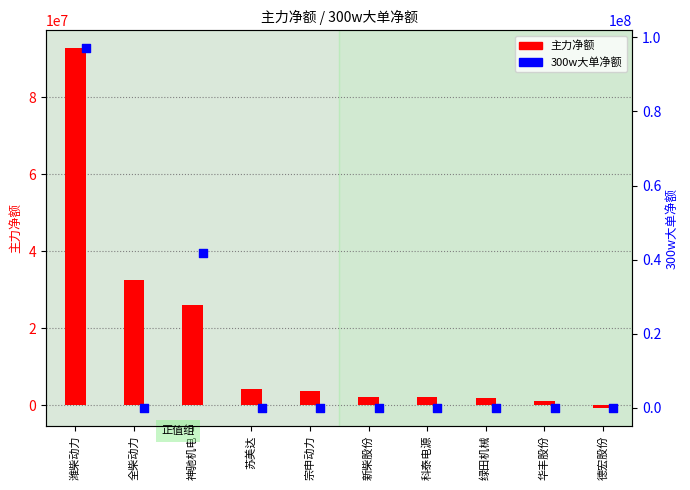

At which category is the sum across all series the highest?

潍柴动力